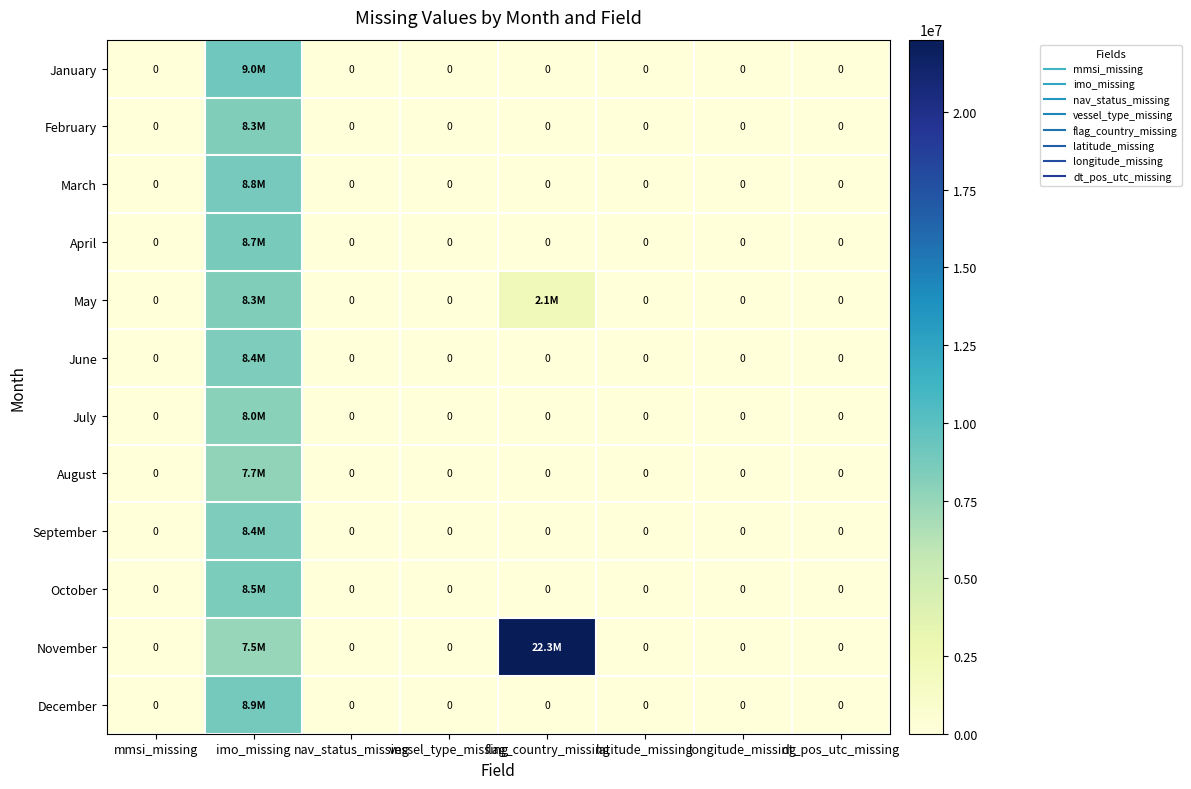

How many data points does each series have?

8